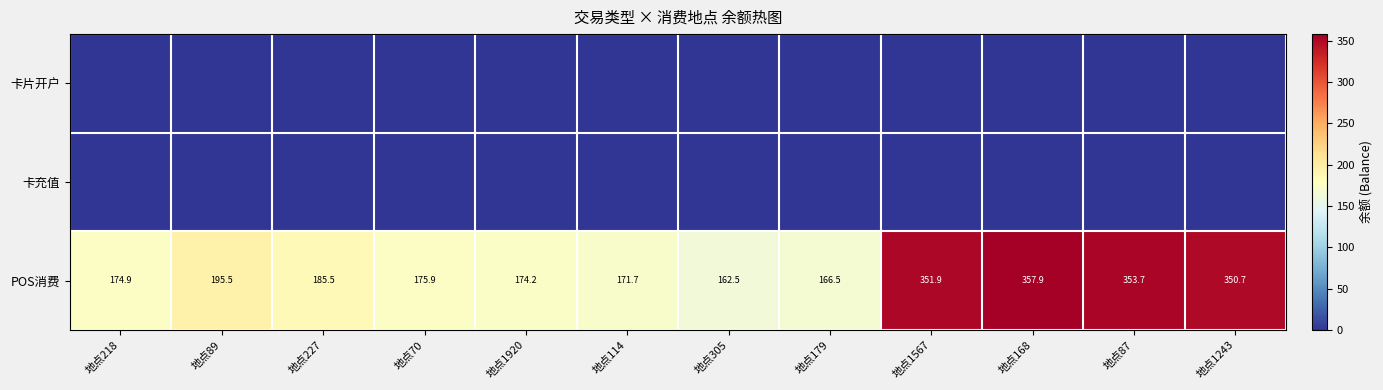

What is the difference between the maximum and minimum values in the POS消费 series?

195.4